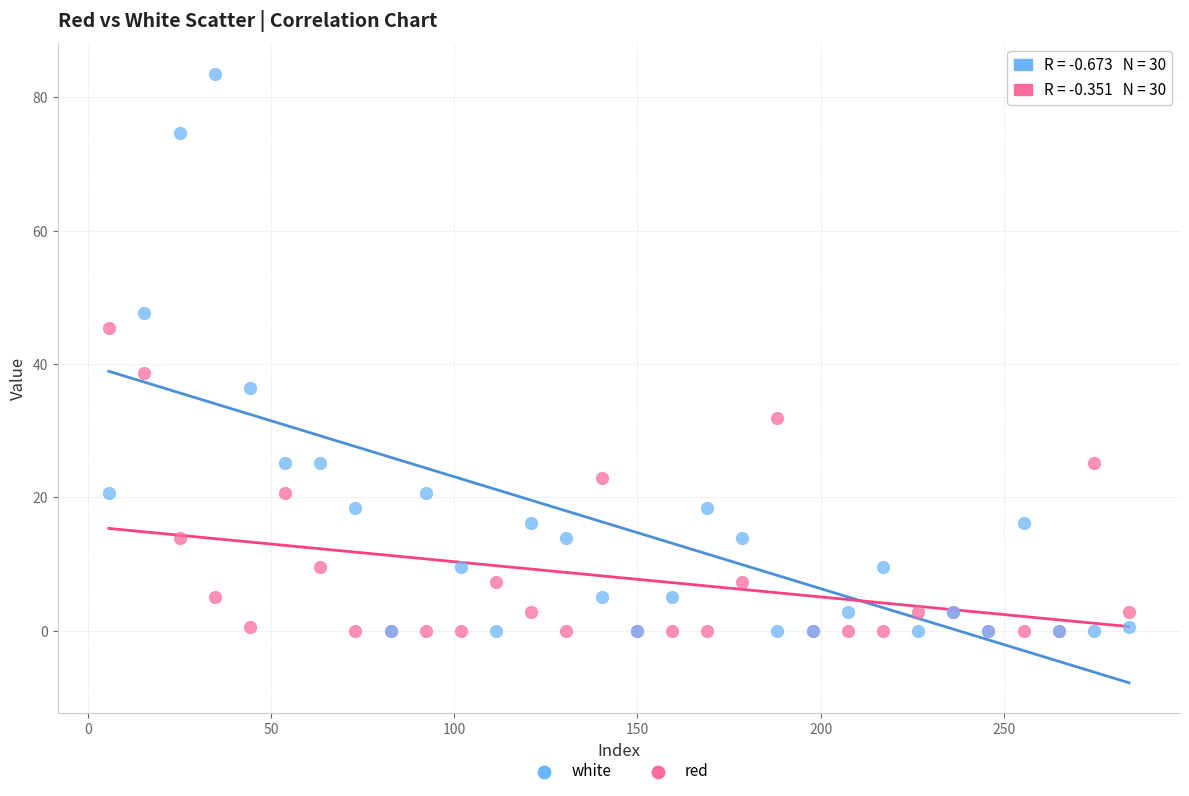

In the white series, what Y value is closest to 41?

36.4